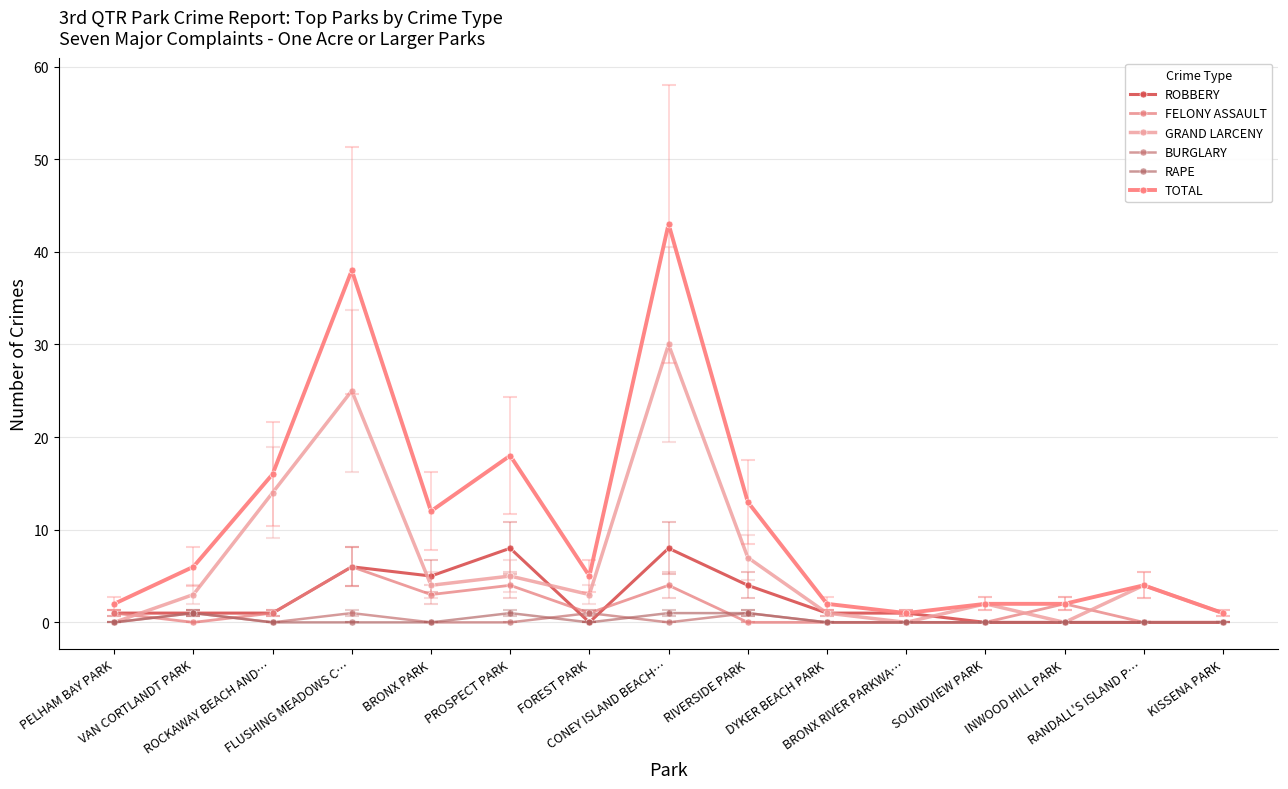

At which category does the chart reach its peak across all series?

CONEY ISLAND BEACH…